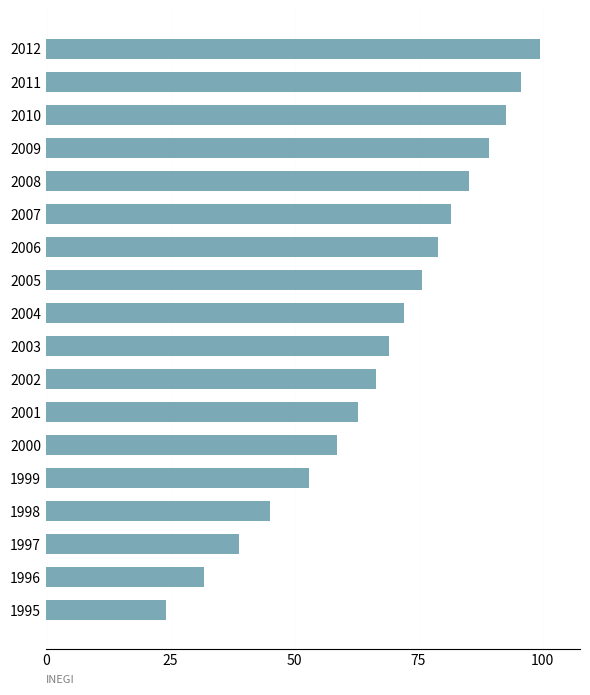

What is the difference between the second highest and minimum values?

71.6